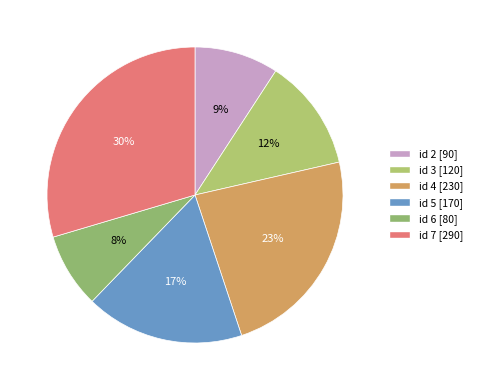

Count the number of slices in the pie.

6